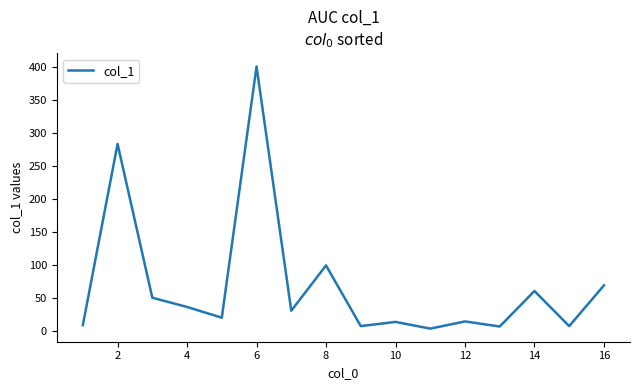

What is the difference between the maximum and minimum values?

398.2